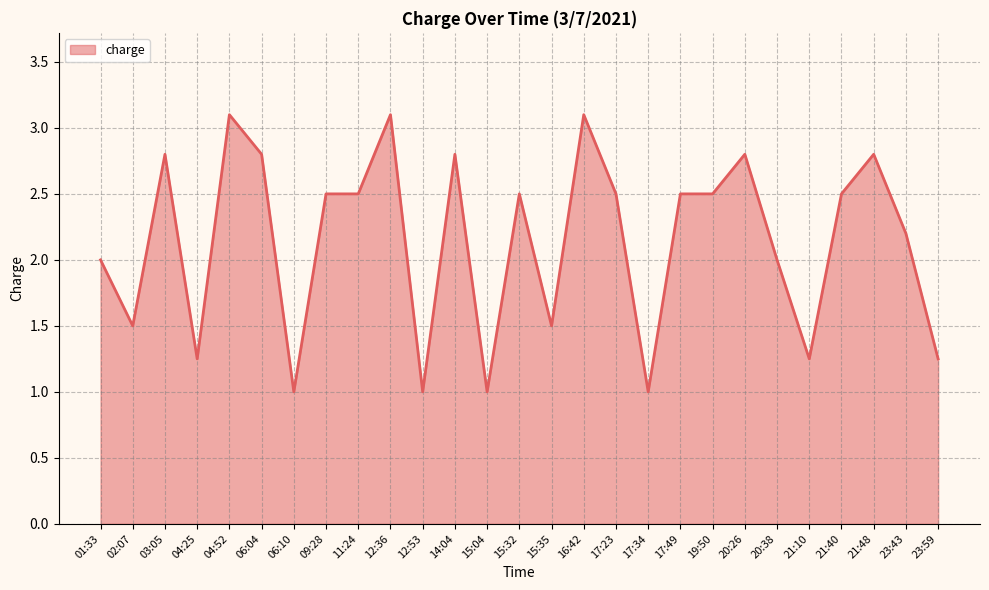

What is the ratio of the value at 21:10 to the value at 15:32?

0.5